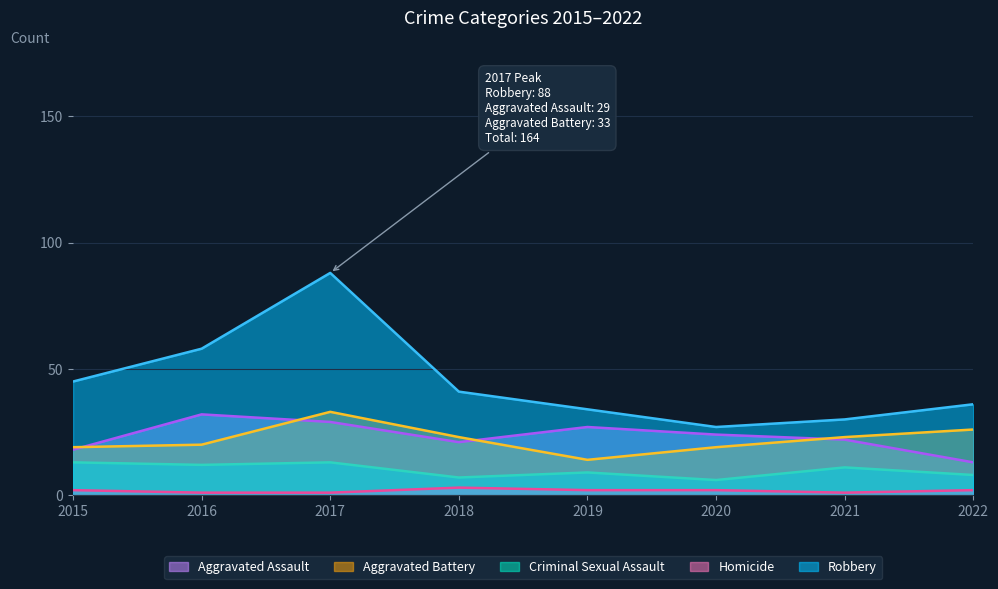

How many interior local peaks does the Aggravated Assault series have?

2